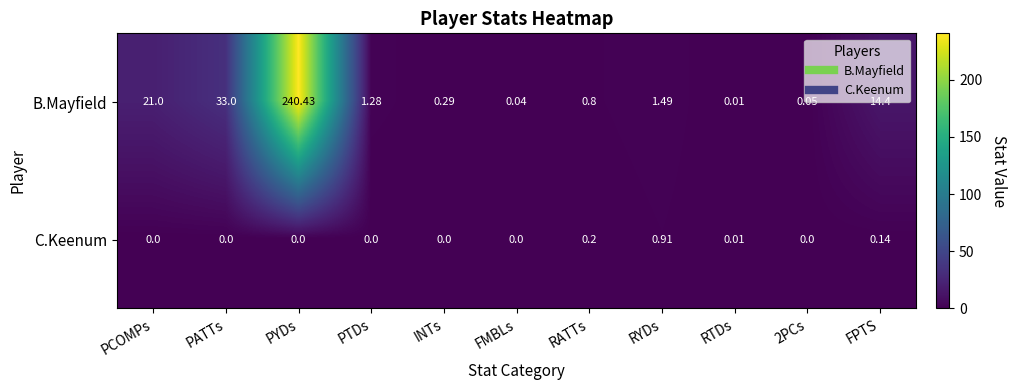

At which category is the sum across all series the highest?

PYDs